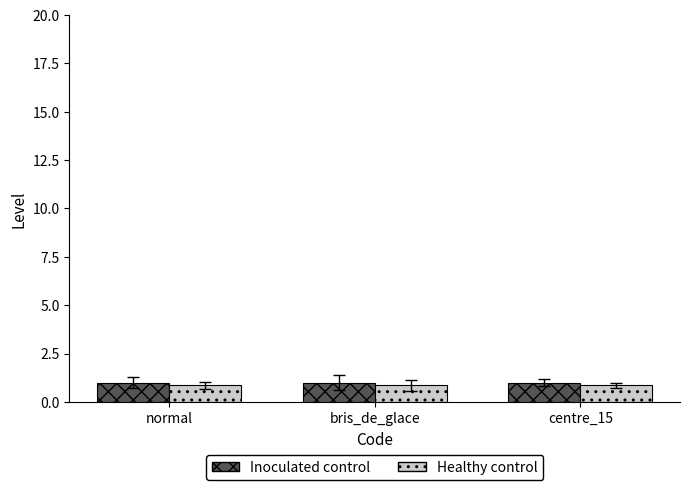

What is the sum of the Healthy control values at bris_de_glace and normal?

1.7